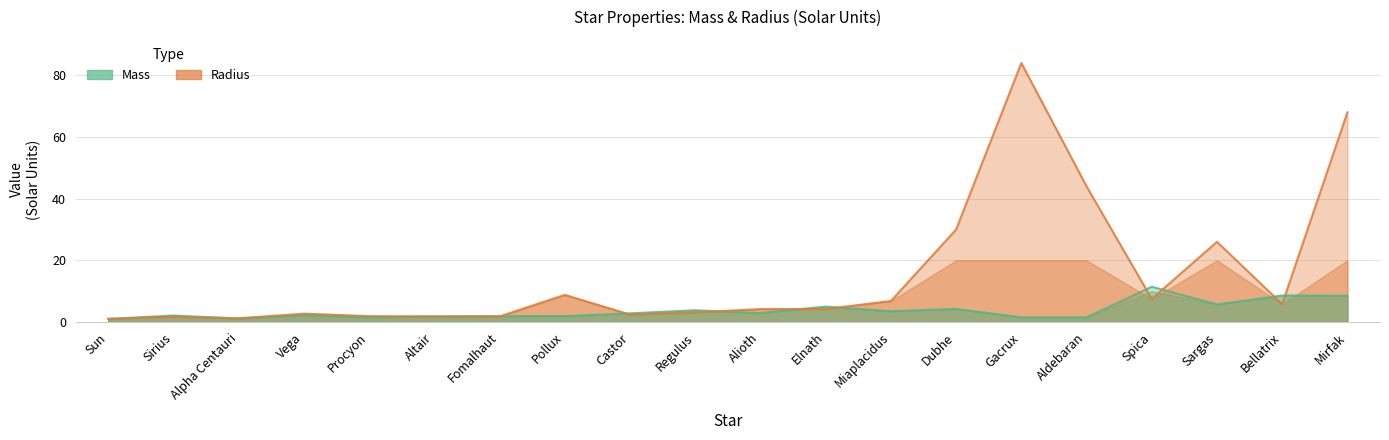

The value of Radius at Gacrux is 138.1. True or false?

False